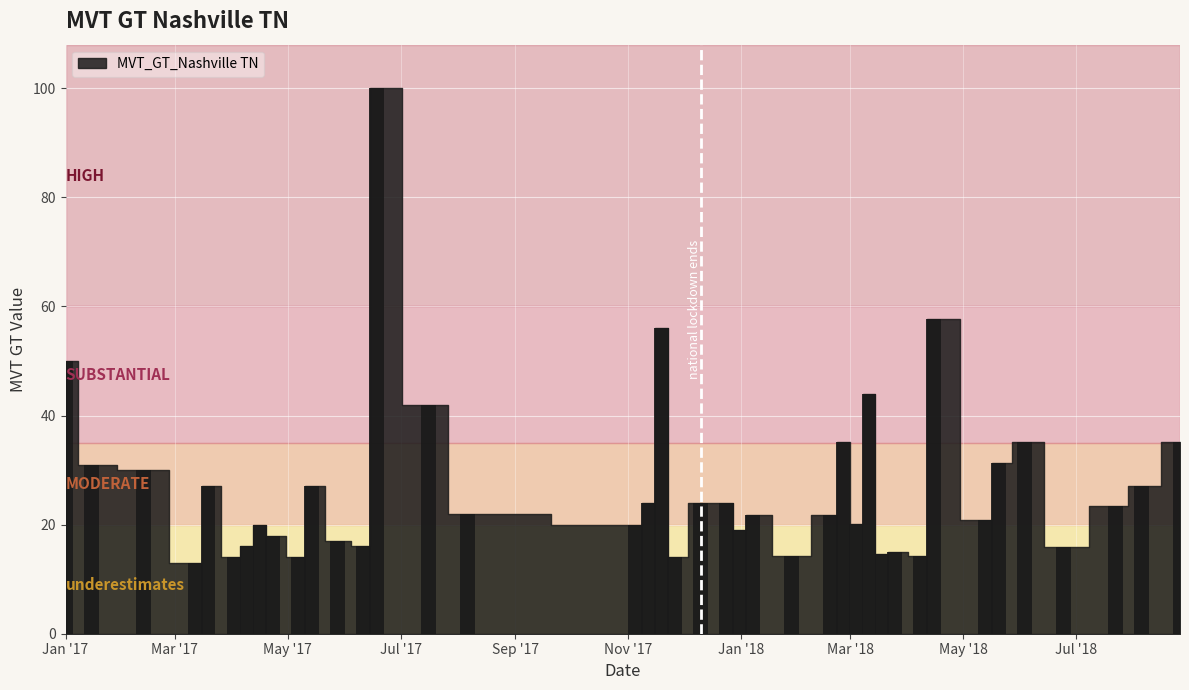

What is the value of the 31st bar from the left?

15.1